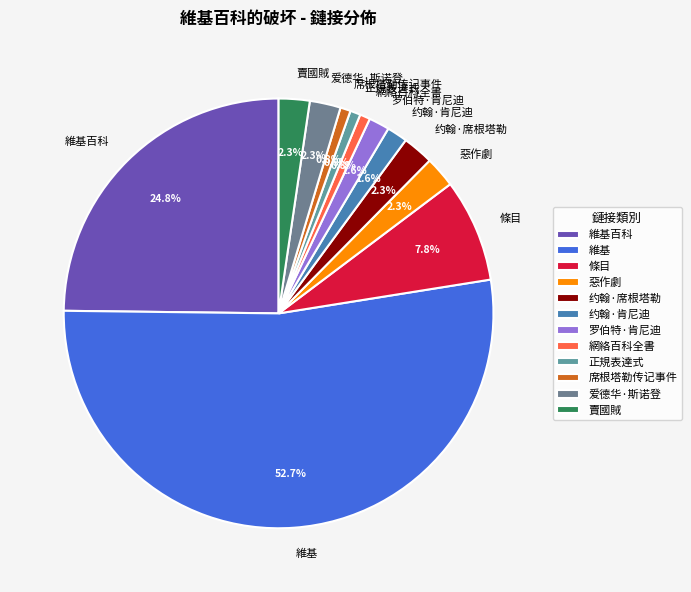

Which slice is the largest?

維基